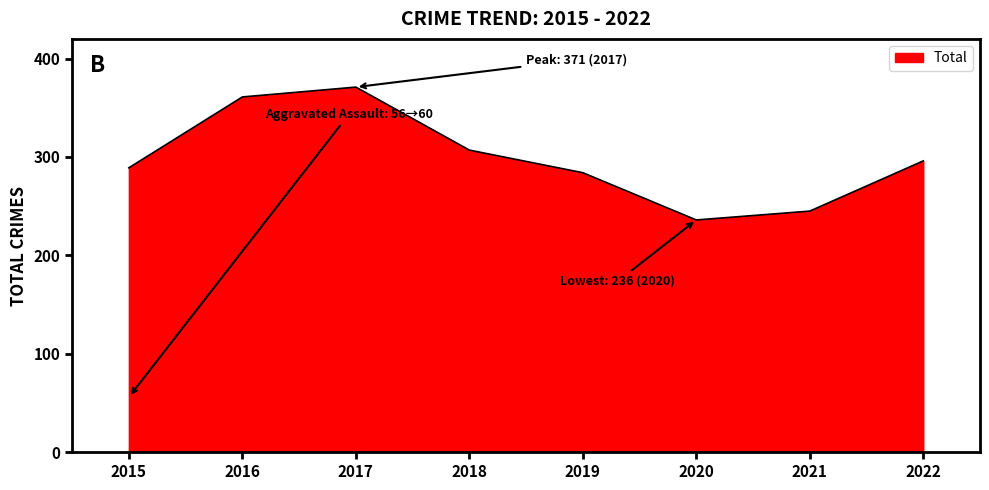

How many series are shown in this chart?

1